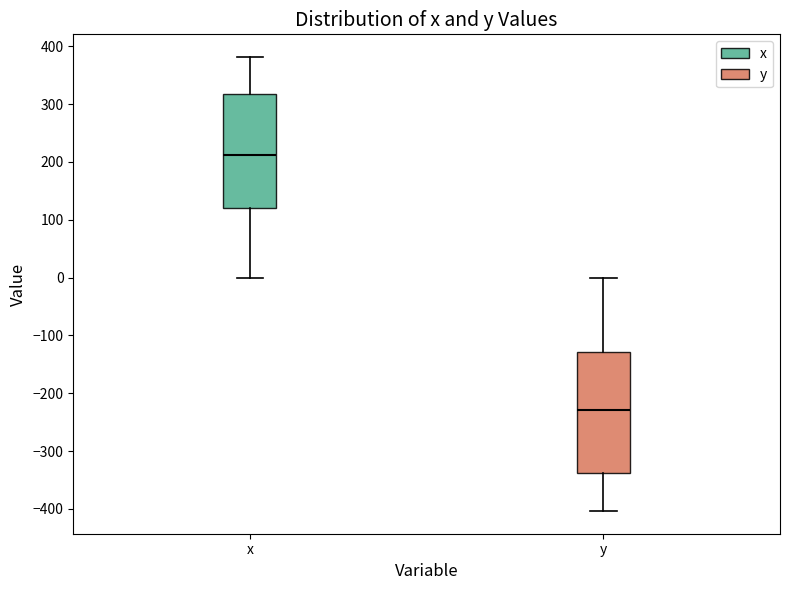

Which box's median line is the highest?

x